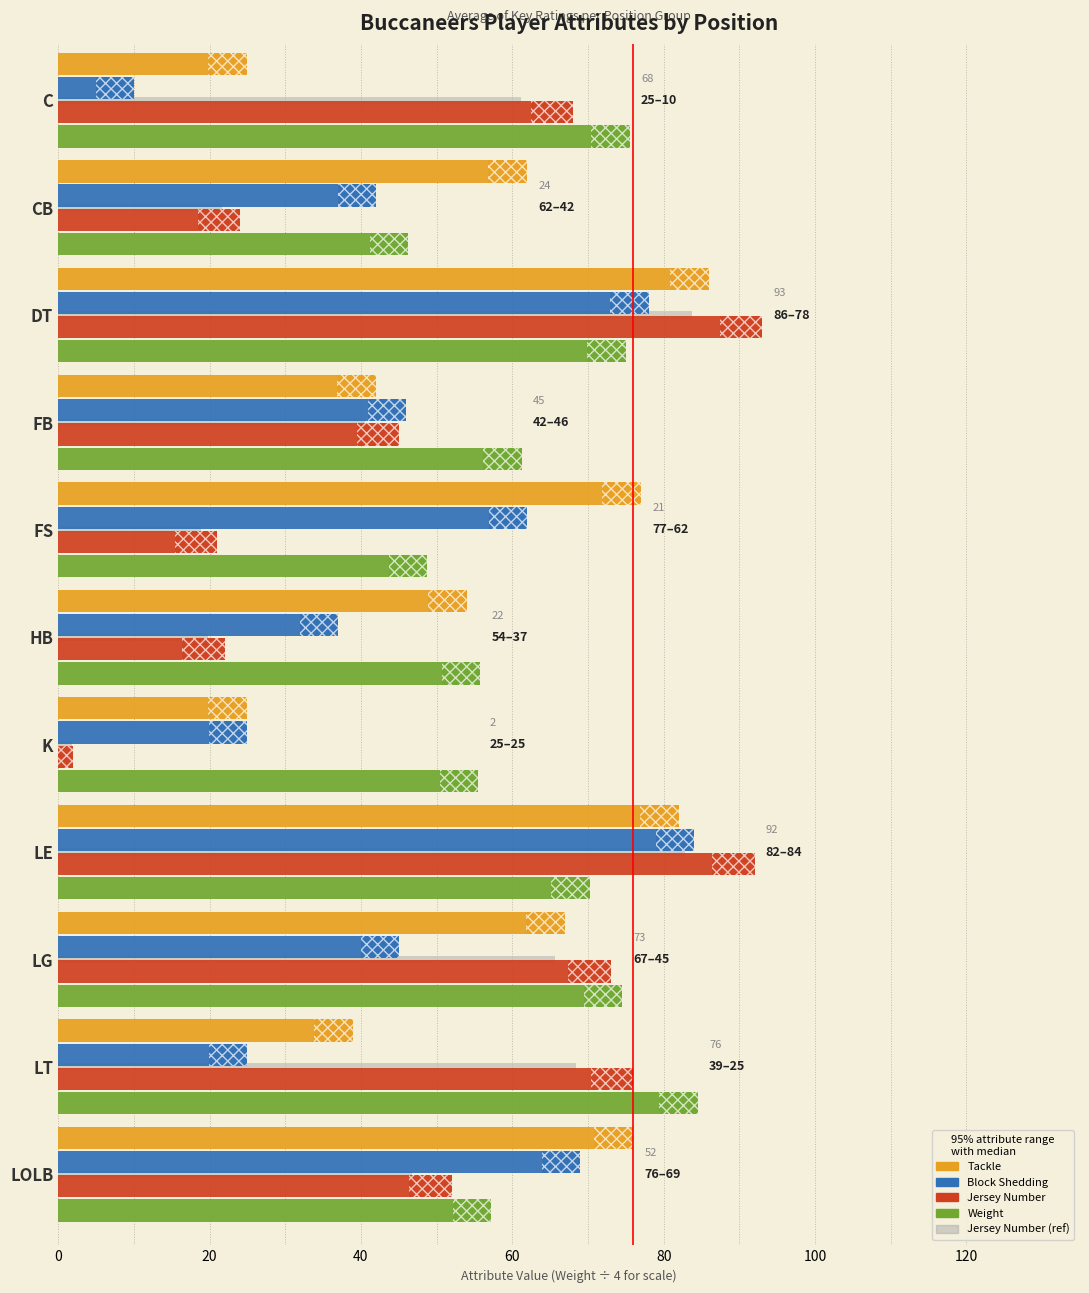

Between C and FB, which series saw the biggest shift?

Block Shedding